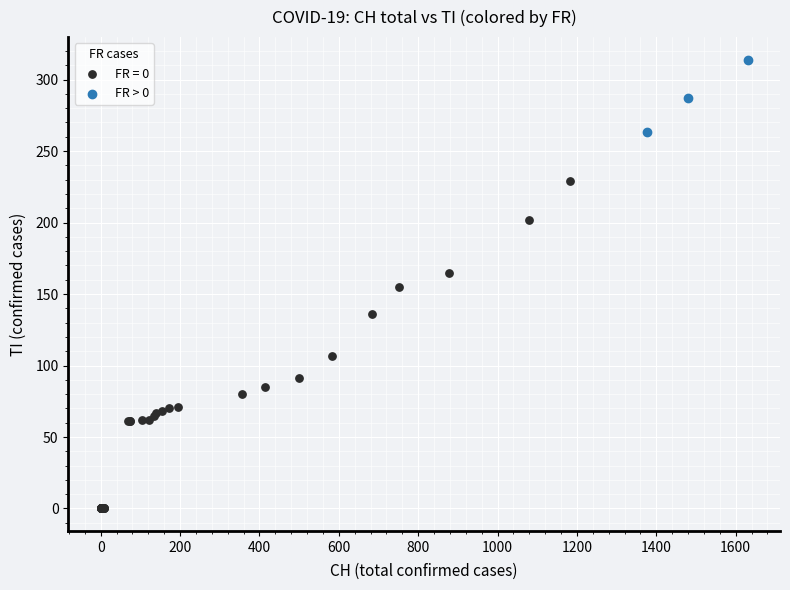

Which series has the widest spread of Y values?

FR = 0